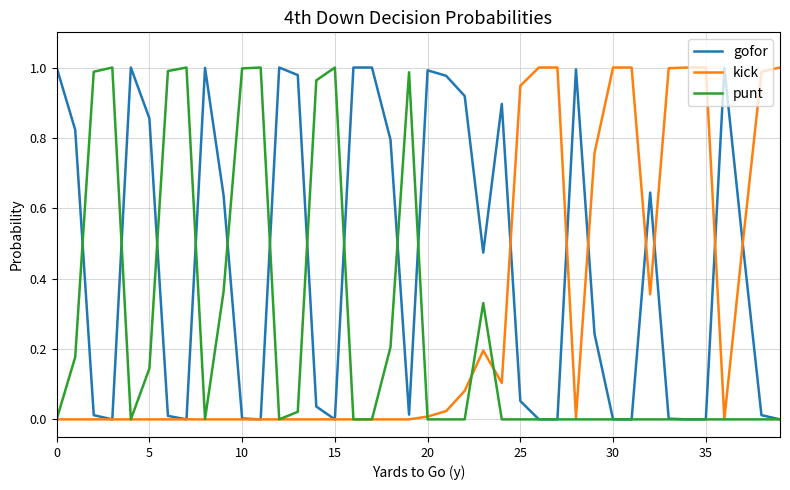

List the series in order of their overall mean, highest first.

gofor, kick, punt